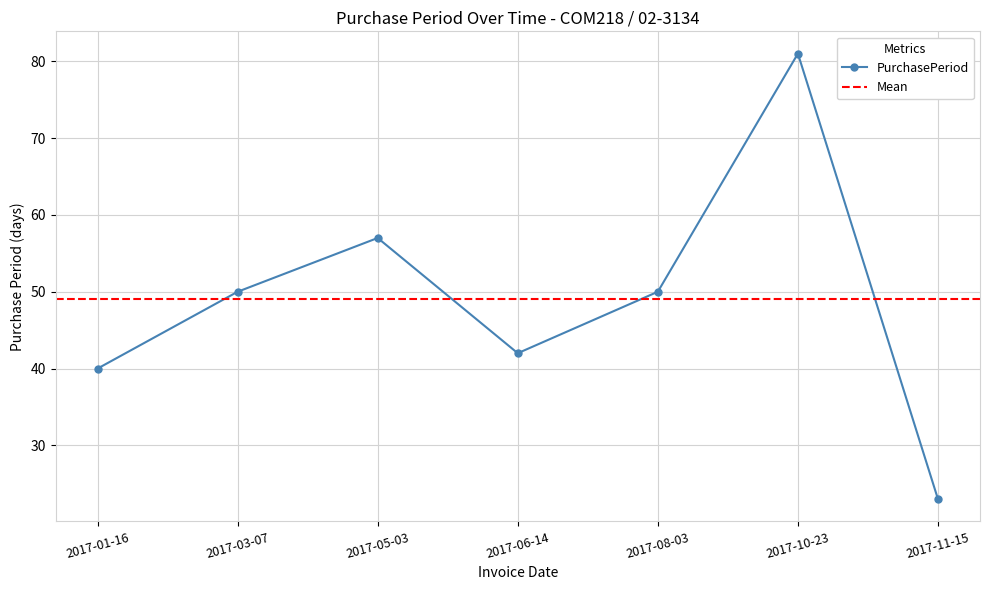

The value at 2017-06-14 is 17. True or false?

False